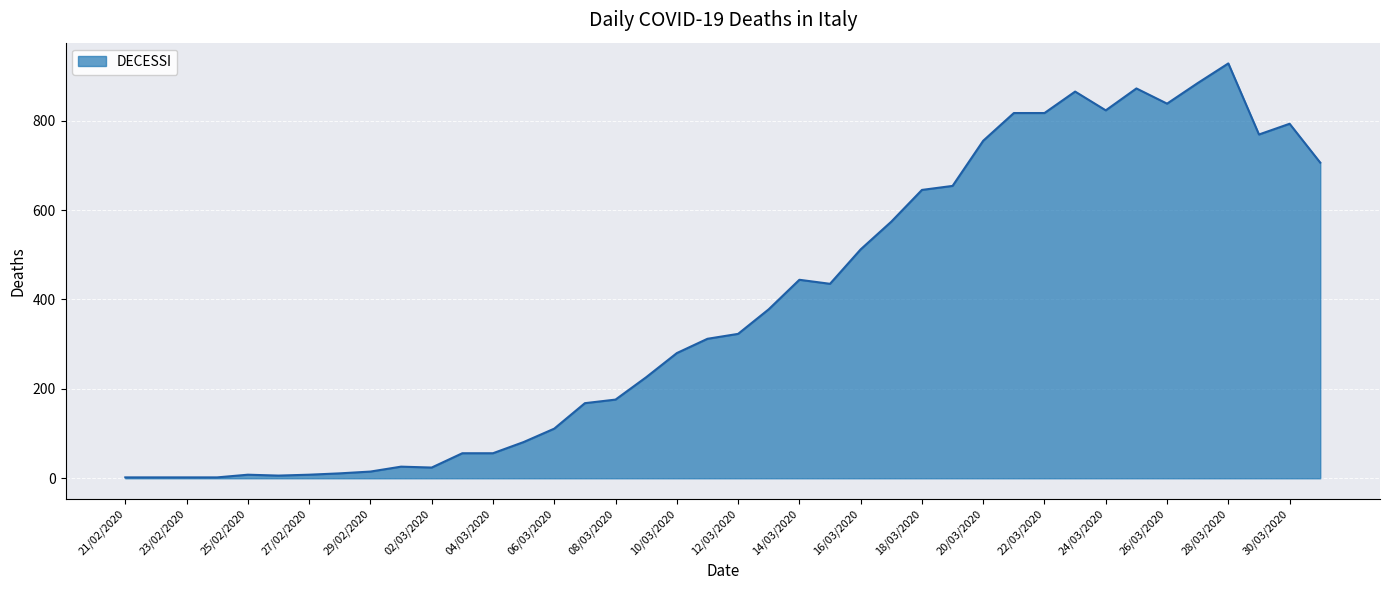

True or false: there are more than 2 points higher than both neighbors.

True